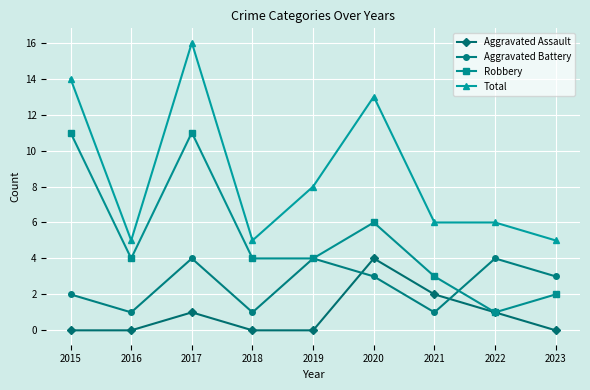

What is the sum of all Aggravated Battery values?

23